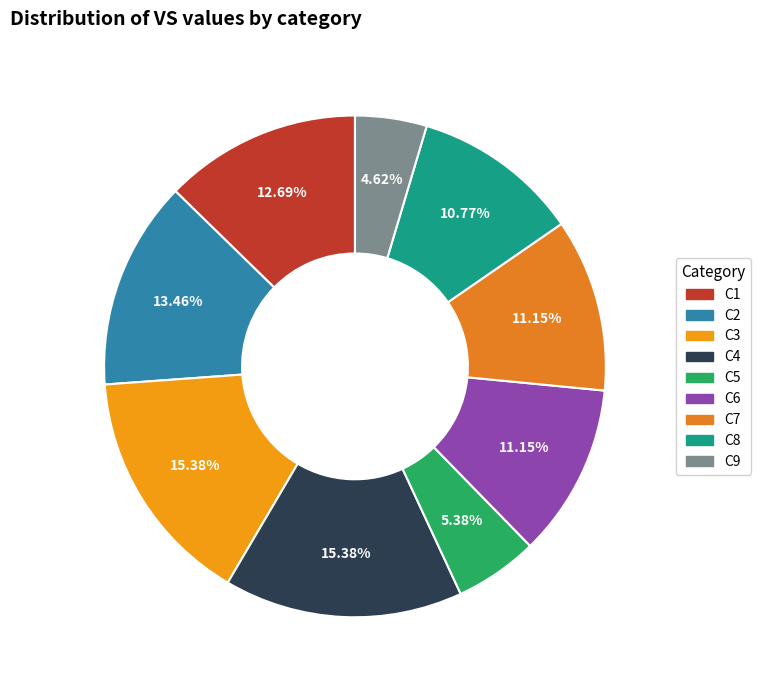

How many segments does this pie chart have?

9